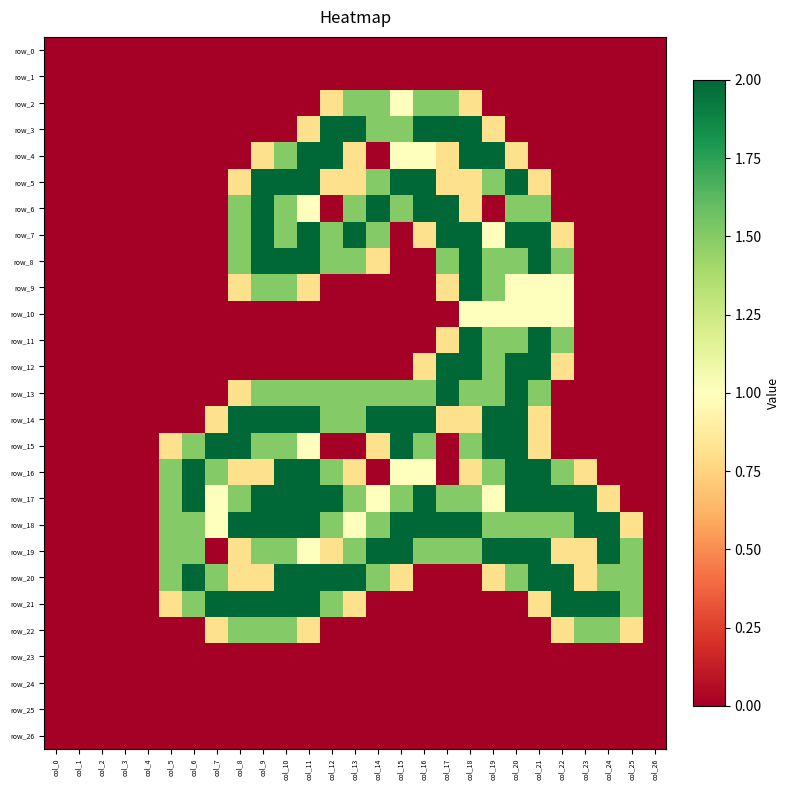

Reading left to right, extract all data points from this chart.

row_0: 0.0	0.0	0.0	0.0	0.0	0.0	0.0	0.0	0.0	0.0	0.0	0.0	0.0	0.0	0.0	0.0	0.0	0.0	0.0	0.0	0.0	0.0	0.0	0.0	0.0	0.0	0.0
row_1: 0.0	0.0	0.0	0.0	0.0	0.0	0.0	0.0	0.0	0.0	0.0	0.0	0.0	0.0	0.0	0.0	0.0	0.0	0.0	0.0	0.0	0.0	0.0	0.0	0.0	0.0	0.0
row_2: 0.0	0.0	0.0	0.0	0.0	0.0	0.0	0.0	0.0	0.0	0.0	0.0	0.8	1.5	1.5	1.0	1.5	1.5	0.8	0.0	0.0	0.0	0.0	0.0	0.0	0.0	0.0
row_3: 0.0	0.0	0.0	0.0	0.0	0.0	0.0	0.0	0.0	0.0	0.0	0.8	2.0	2.0	1.5	1.5	2.0	2.0	2.0	0.8	0.0	0.0	0.0	0.0	0.0	0.0	0.0
row_4: 0.0	0.0	0.0	0.0	0.0	0.0	0.0	0.0	0.0	0.8	1.5	2.0	2.0	0.8	0.0	1.0	1.0	0.8	2.0	2.0	0.8	0.0	0.0	0.0	0.0	0.0	0.0
row_5: 0.0	0.0	0.0	0.0	0.0	0.0	0.0	0.0	0.8	2.0	2.0	2.0	0.8	0.8	1.5	2.0	2.0	0.8	0.8	1.5	2.0	0.8	0.0	0.0	0.0	0.0	0.0
row_6: 0.0	0.0	0.0	0.0	0.0	0.0	0.0	0.0	1.5	2.0	1.5	1.0	0.0	1.5	2.0	1.5	2.0	2.0	0.8	0.0	1.5	1.5	0.0	0.0	0.0	0.0	0.0
row_7: 0.0	0.0	0.0	0.0	0.0	0.0	0.0	0.0	1.5	2.0	1.5	2.0	1.5	2.0	1.5	0.0	0.8	2.0	2.0	1.0	2.0	2.0	0.8	0.0	0.0	0.0	0.0
row_8: 0.0	0.0	0.0	0.0	0.0	0.0	0.0	0.0	1.5	2.0	2.0	2.0	1.5	1.5	0.8	0.0	0.0	1.5	2.0	1.5	1.5	2.0	1.5	0.0	0.0	0.0	0.0
row_9: 0.0	0.0	0.0	0.0	0.0	0.0	0.0	0.0	0.8	1.5	1.5	0.8	0.0	0.0	0.0	0.0	0.0	0.8	2.0	1.5	1.0	1.0	1.0	0.0	0.0	0.0	0.0
row_10: 0.0	0.0	0.0	0.0	0.0	0.0	0.0	0.0	0.0	0.0	0.0	0.0	0.0	0.0	0.0	0.0	0.0	0.0	1.0	1.0	1.0	1.0	1.0	0.0	0.0	0.0	0.0
row_11: 0.0	0.0	0.0	0.0	0.0	0.0	0.0	0.0	0.0	0.0	0.0	0.0	0.0	0.0	0.0	0.0	0.0	0.8	2.0	1.5	1.5	2.0	1.5	0.0	0.0	0.0	0.0
row_12: 0.0	0.0	0.0	0.0	0.0	0.0	0.0	0.0	0.0	0.0	0.0	0.0	0.0	0.0	0.0	0.0	0.8	2.0	2.0	1.5	2.0	2.0	0.8	0.0	0.0	0.0	0.0
row_13: 0.0	0.0	0.0	0.0	0.0	0.0	0.0	0.0	0.8	1.5	1.5	1.5	1.5	1.5	1.5	1.5	1.5	2.0	1.5	1.5	2.0	1.5	0.0	0.0	0.0	0.0	0.0
row_14: 0.0	0.0	0.0	0.0	0.0	0.0	0.0	0.8	2.0	2.0	2.0	2.0	1.5	1.5	2.0	2.0	2.0	0.8	0.8	2.0	2.0	0.8	0.0	0.0	0.0	0.0	0.0
row_15: 0.0	0.0	0.0	0.0	0.0	0.8	1.5	2.0	2.0	1.5	1.5	1.0	0.0	0.0	0.8	2.0	1.5	0.0	1.5	2.0	2.0	0.8	0.0	0.0	0.0	0.0	0.0
row_16: 0.0	0.0	0.0	0.0	0.0	1.5	2.0	1.5	0.8	0.8	2.0	2.0	1.5	0.8	0.0	1.0	1.0	0.0	0.8	1.5	2.0	2.0	1.5	0.8	0.0	0.0	0.0
row_17: 0.0	0.0	0.0	0.0	0.0	1.5	2.0	1.0	1.5	2.0	2.0	2.0	2.0	1.5	1.0	1.5	2.0	1.5	1.5	1.0	2.0	2.0	2.0	2.0	0.8	0.0	0.0
row_18: 0.0	0.0	0.0	0.0	0.0	1.5	1.5	1.0	2.0	2.0	2.0	2.0	1.5	1.0	1.5	2.0	2.0	2.0	2.0	1.5	1.5	1.5	1.5	2.0	2.0	0.8	0.0
row_19: 0.0	0.0	0.0	0.0	0.0	1.5	1.5	0.0	0.8	1.5	1.5	1.0	0.8	1.5	2.0	2.0	1.5	1.5	1.5	2.0	2.0	2.0	0.8	0.8	2.0	1.5	0.0
row_20: 0.0	0.0	0.0	0.0	0.0	1.5	2.0	1.5	0.8	0.8	2.0	2.0	2.0	2.0	1.5	0.8	0.0	0.0	0.0	0.8	1.5	2.0	2.0	0.8	1.5	1.5	0.0
row_21: 0.0	0.0	0.0	0.0	0.0	0.8	1.5	2.0	2.0	2.0	2.0	2.0	1.5	0.8	0.0	0.0	0.0	0.0	0.0	0.0	0.0	0.8	2.0	2.0	2.0	1.5	0.0
row_22: 0.0	0.0	0.0	0.0	0.0	0.0	0.0	0.8	1.5	1.5	1.5	0.8	0.0	0.0	0.0	0.0	0.0	0.0	0.0	0.0	0.0	0.0	0.8	1.5	1.5	0.8	0.0
row_23: 0.0	0.0	0.0	0.0	0.0	0.0	0.0	0.0	0.0	0.0	0.0	0.0	0.0	0.0	0.0	0.0	0.0	0.0	0.0	0.0	0.0	0.0	0.0	0.0	0.0	0.0	0.0
row_24: 0.0	0.0	0.0	0.0	0.0	0.0	0.0	0.0	0.0	0.0	0.0	0.0	0.0	0.0	0.0	0.0	0.0	0.0	0.0	0.0	0.0	0.0	0.0	0.0	0.0	0.0	0.0
row_25: 0.0	0.0	0.0	0.0	0.0	0.0	0.0	0.0	0.0	0.0	0.0	0.0	0.0	0.0	0.0	0.0	0.0	0.0	0.0	0.0	0.0	0.0	0.0	0.0	0.0	0.0	0.0
row_26: 0.0	0.0	0.0	0.0	0.0	0.0	0.0	0.0	0.0	0.0	0.0	0.0	0.0	0.0	0.0	0.0	0.0	0.0	0.0	0.0	0.0	0.0	0.0	0.0	0.0	0.0	0.0